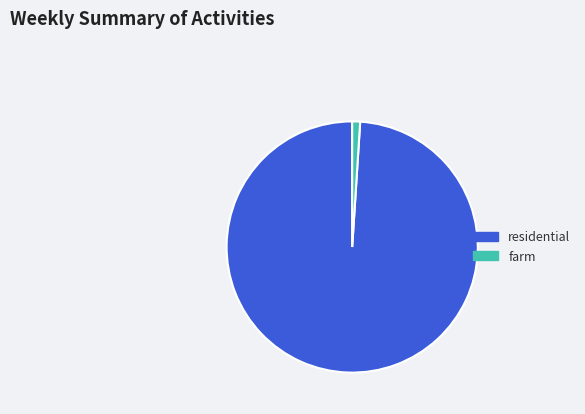

How many slices are in this pie chart?

2